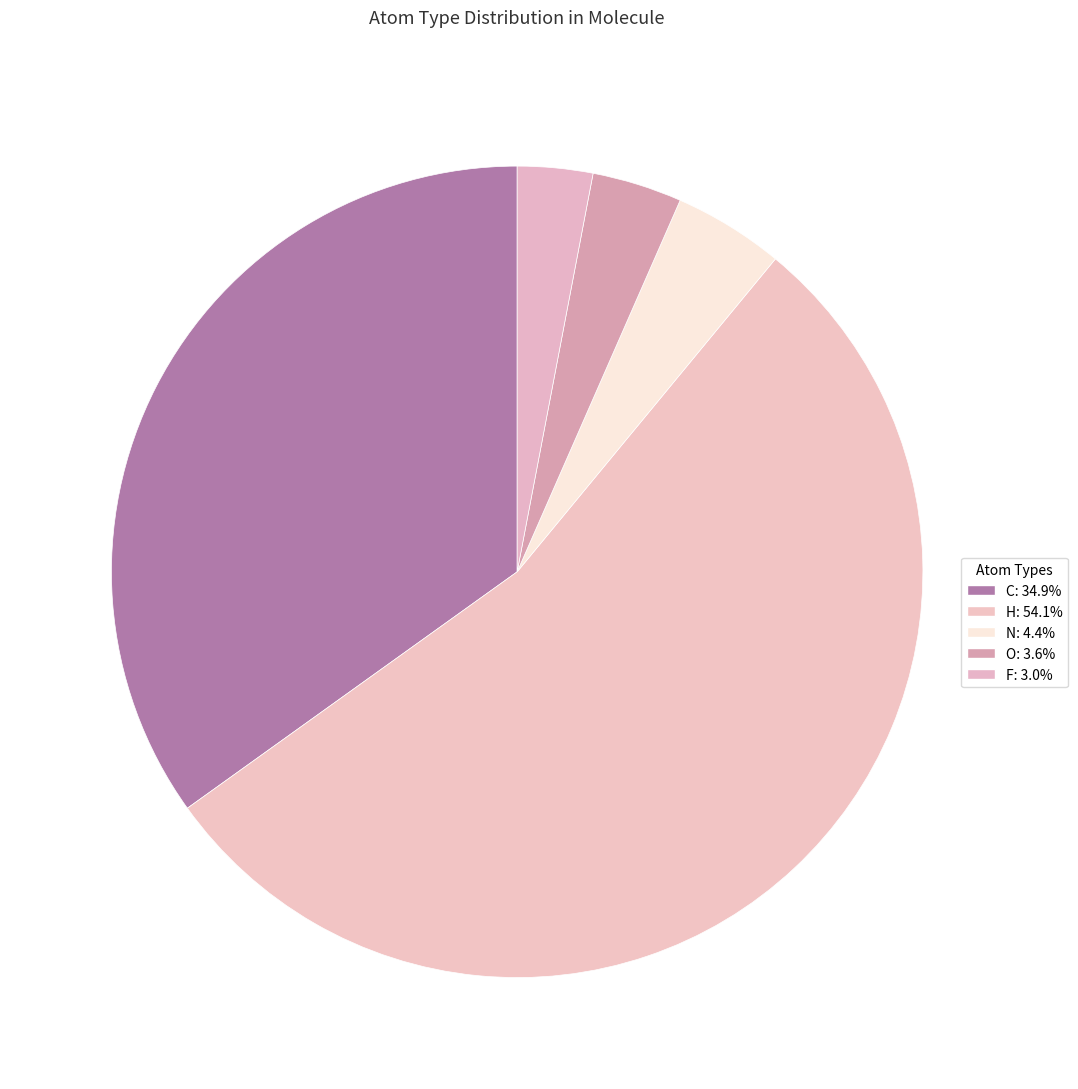

Combined, do O and C account for over 50%?

No